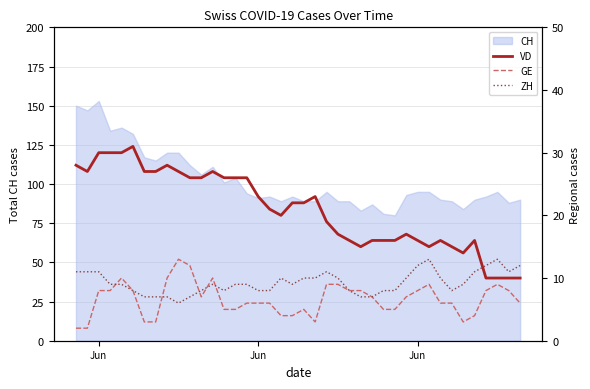

Which series ends up on top after the final intersection of ZH and VD?

ZH